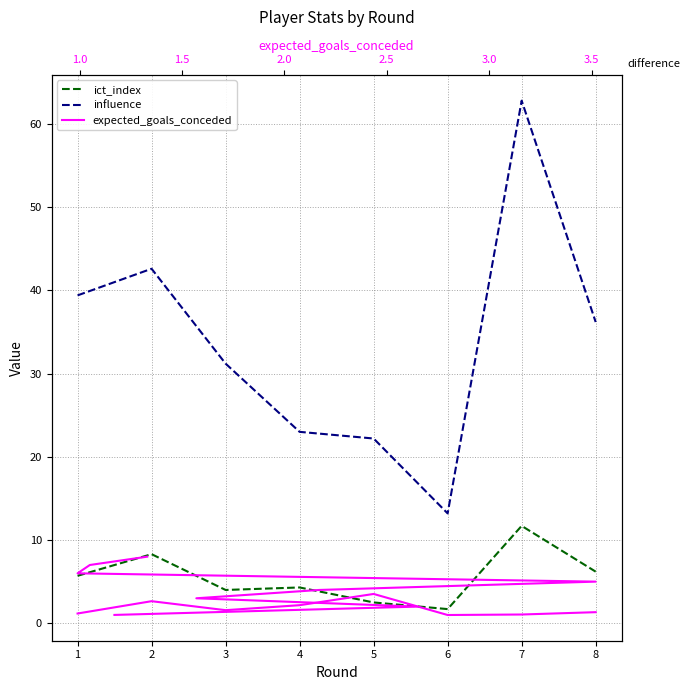

Which series changed the most between 2 and 7?

influence